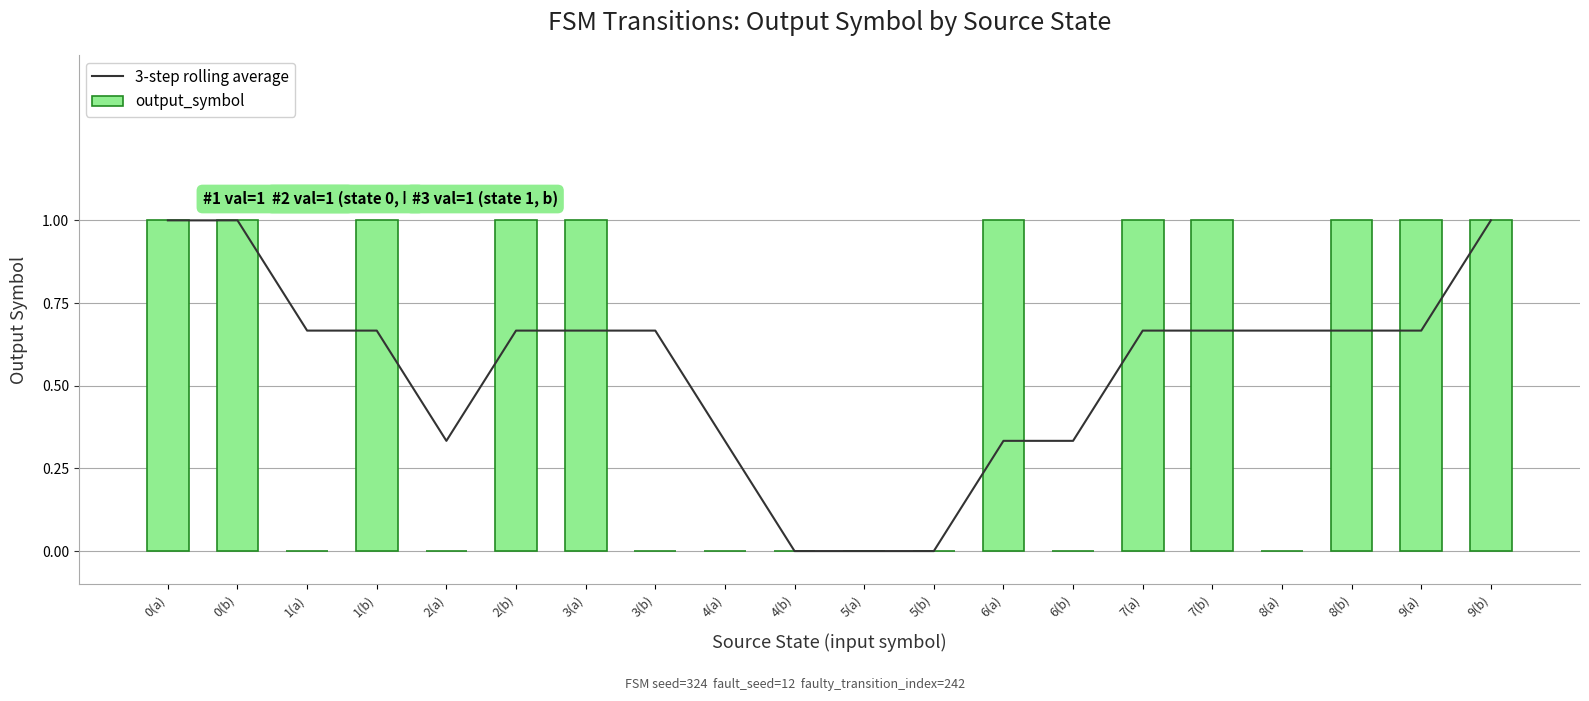

At which label is output_symbol closest to 0?

1(a)